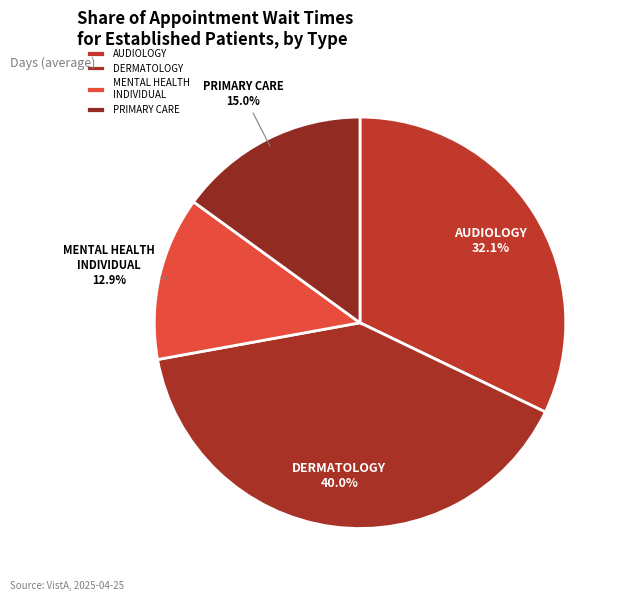

Which category has the smallest portion of the pie?

MENTAL HEALTH INDIVIDUAL